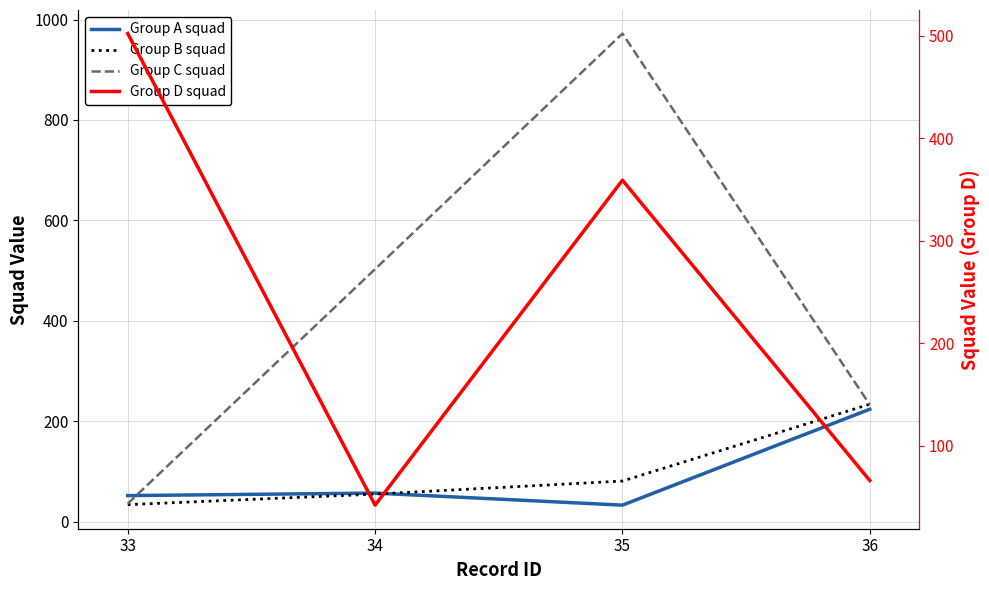

Is it true that Group B squad equals 55 at 34?

True